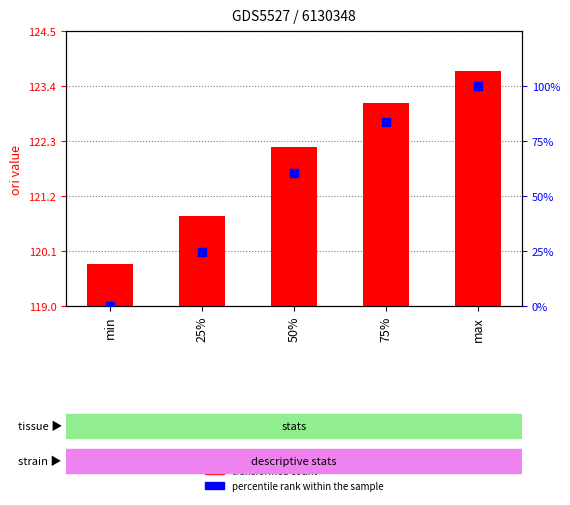

Which series has the widest spread of Y values?

percentile rank within the sample